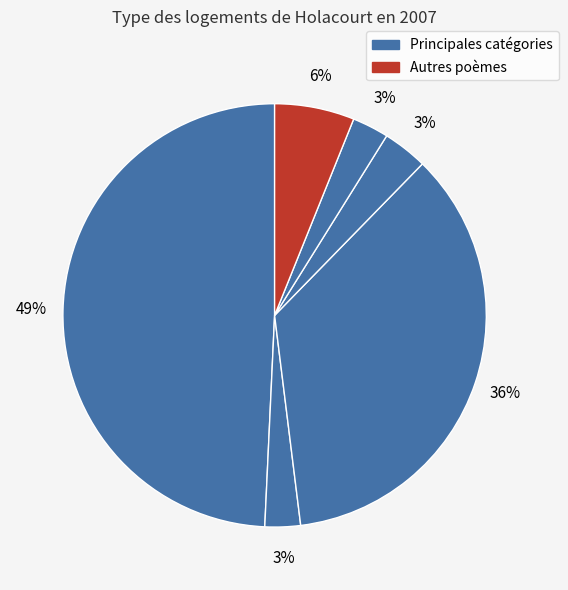

How many slices are in this pie chart?

6